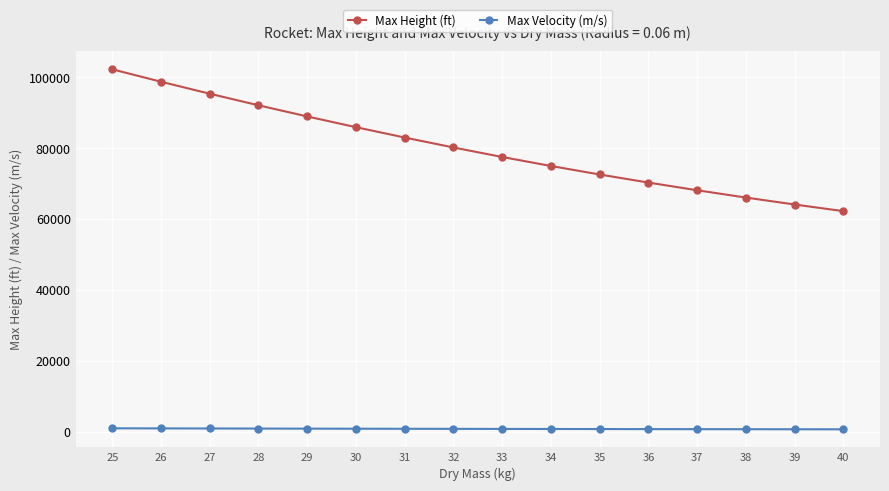

At which label does Max Height (ft) first exceed 80231?

25